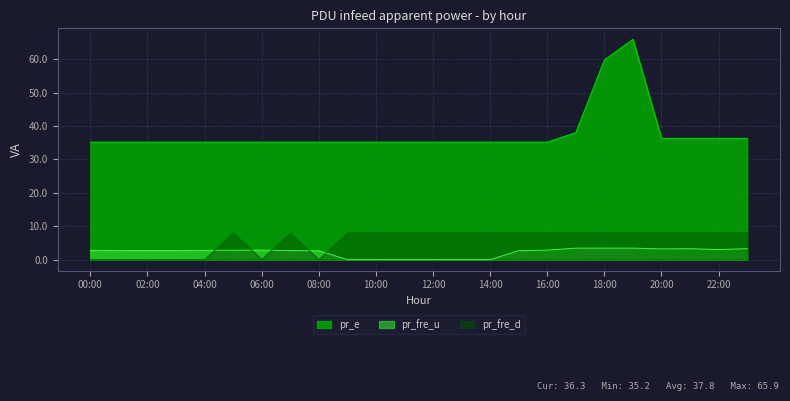

At which category does the chart reach its peak across all series?

19